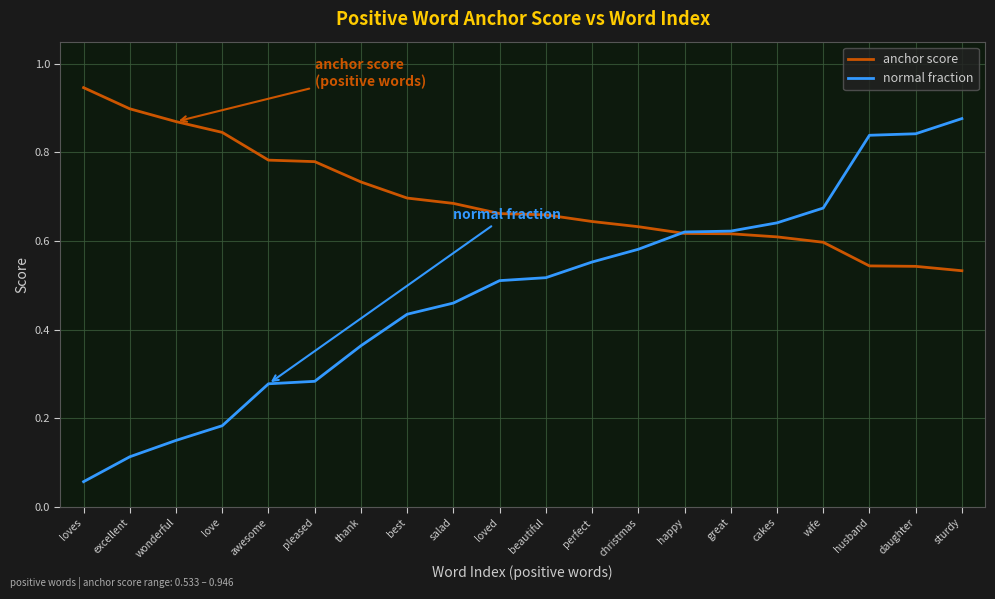

List the series in order of their overall mean, lowest first.

normal fraction, anchor score